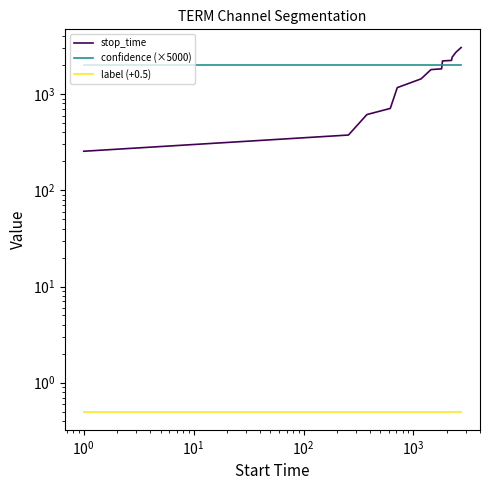

True or false: confidence (×5000) and label (+0.5) intersect in this chart.

False